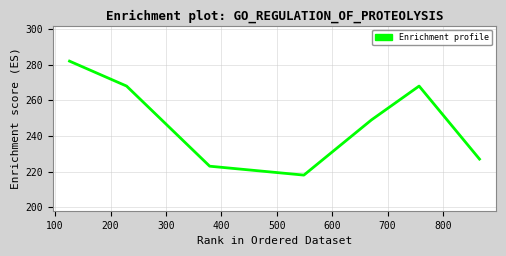

What is the minimum value shown in the chart?

218